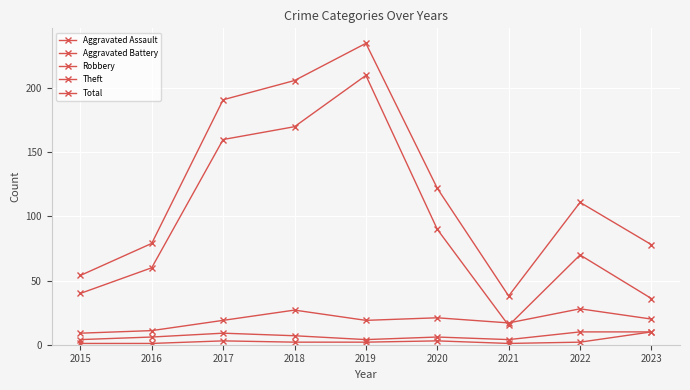

How many lines are shown in the chart?

5